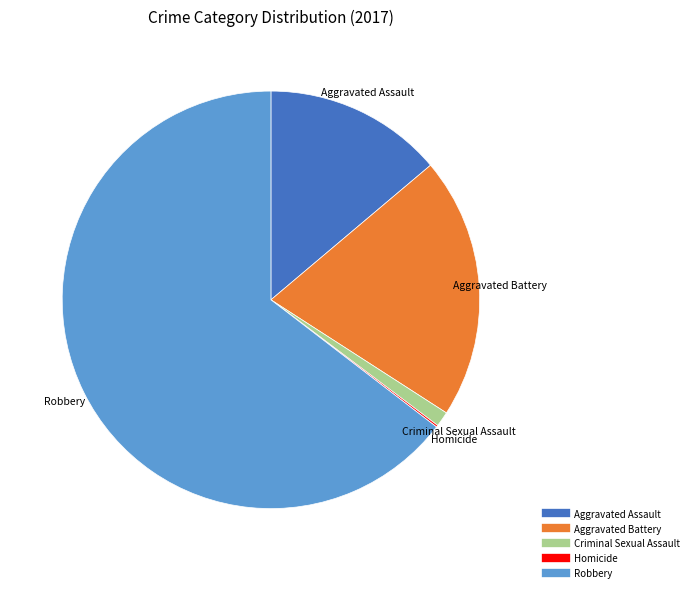

Which has a higher value, Aggravated Battery or Robbery?

Robbery